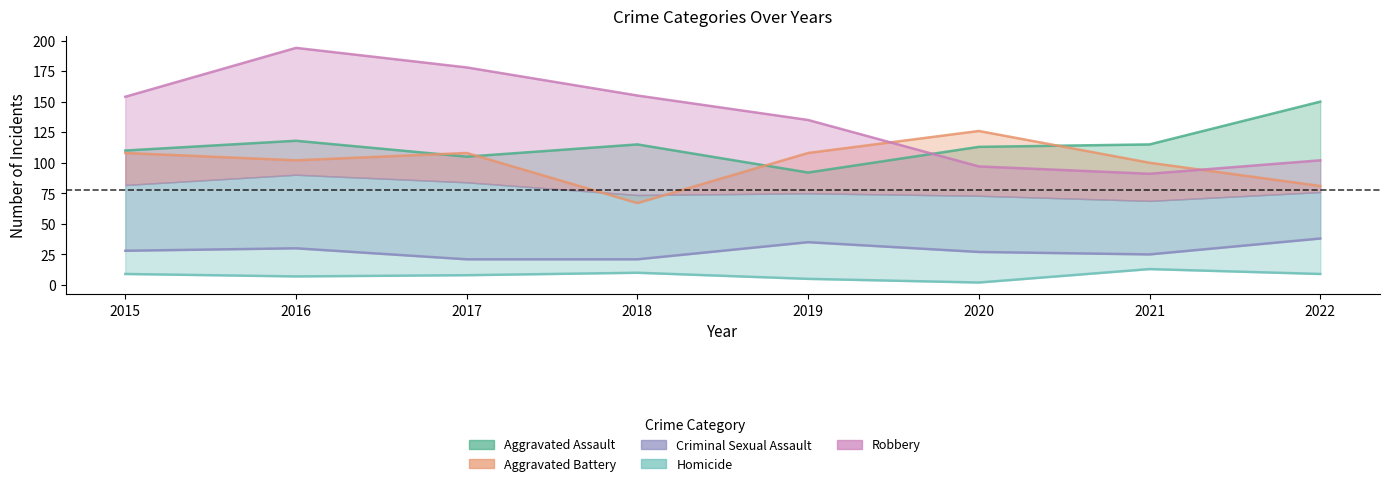

The value of Homicide at 2022 is 6. True or false?

False